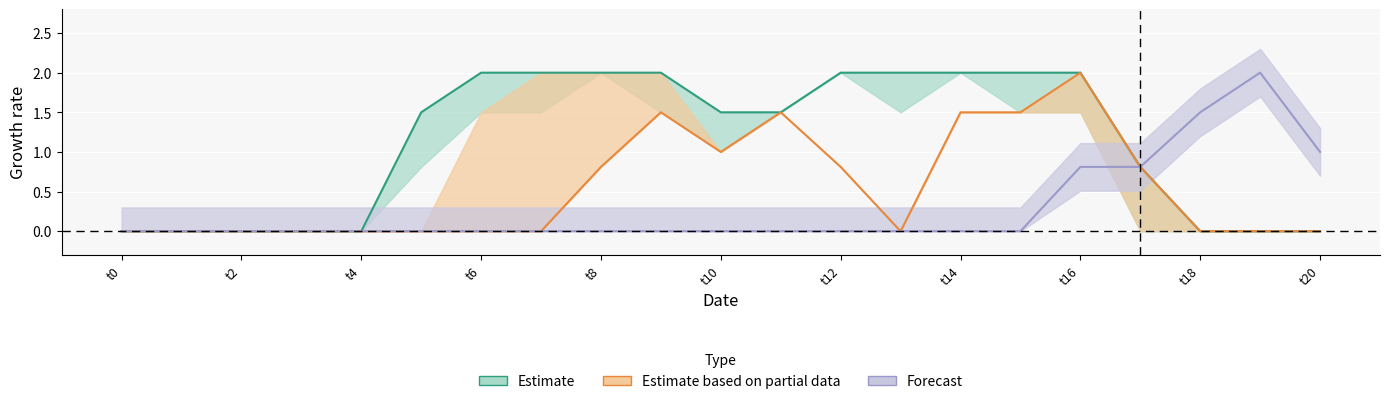

Which category has the highest value in the Estimate series?

t6